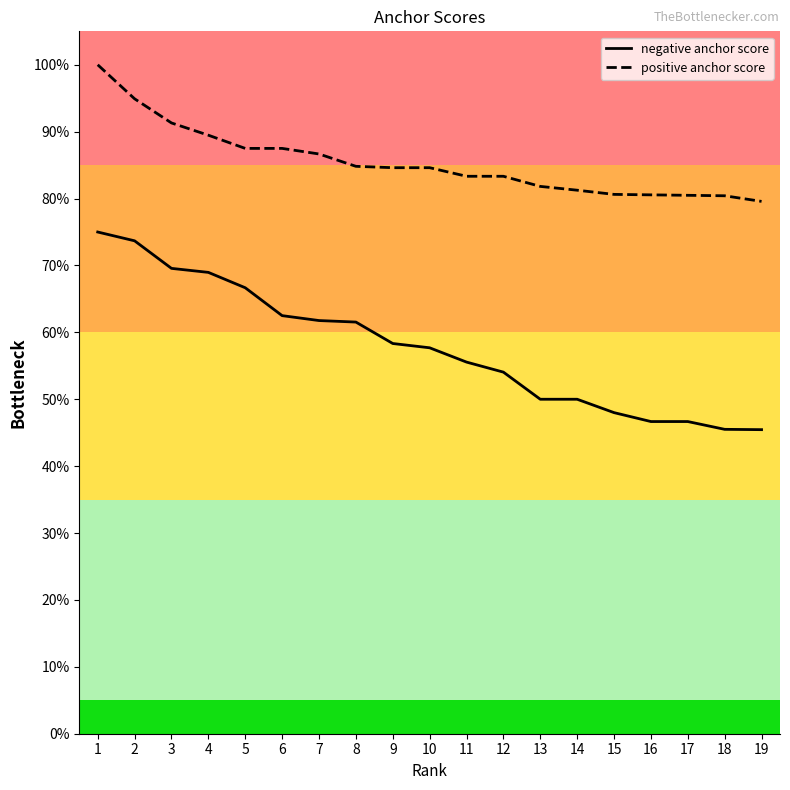

At which label does negative anchor score reach its minimum?

19